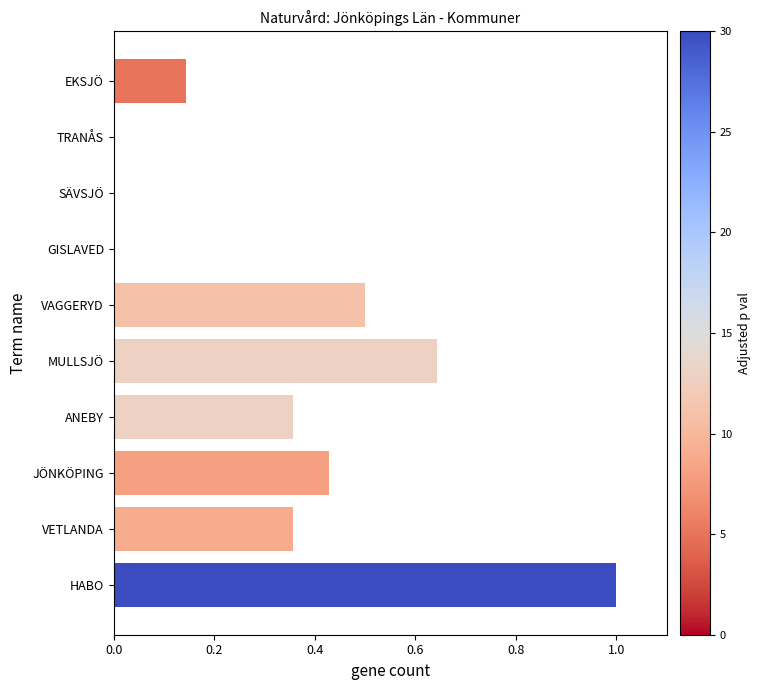

Is it true that the value at VAGGERYD is 0.5?

True